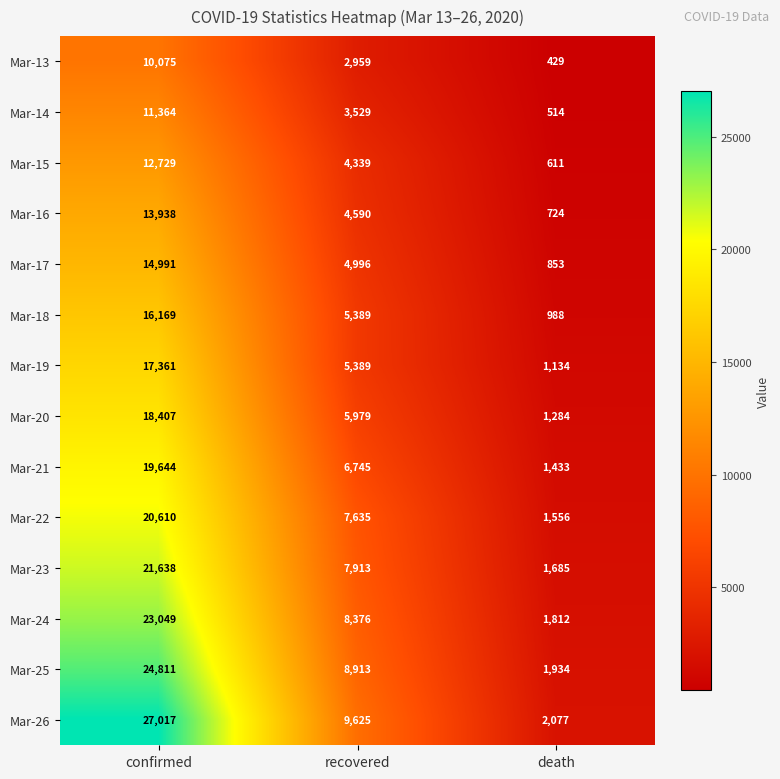

What is the average value of the Mar-21 series?

9274